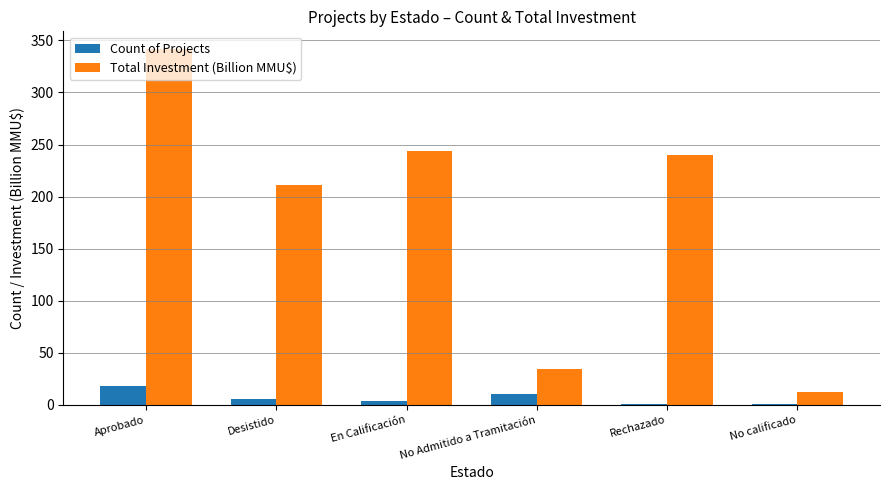

Reading left to right, extract all data points from this chart.

Count of Projects: Aprobado=18.0	Desistido=6.0	En Calificación=4.0	No Admitido a Tramitación=10.0	Rechazado=1.0	No calificado=1.0
Total Investment (Billion MMU$): Aprobado=341.6	Desistido=211.0	En Calificación=244.1	No Admitido a Tramitación=34.2	Rechazado=240.0	No calificado=12.0